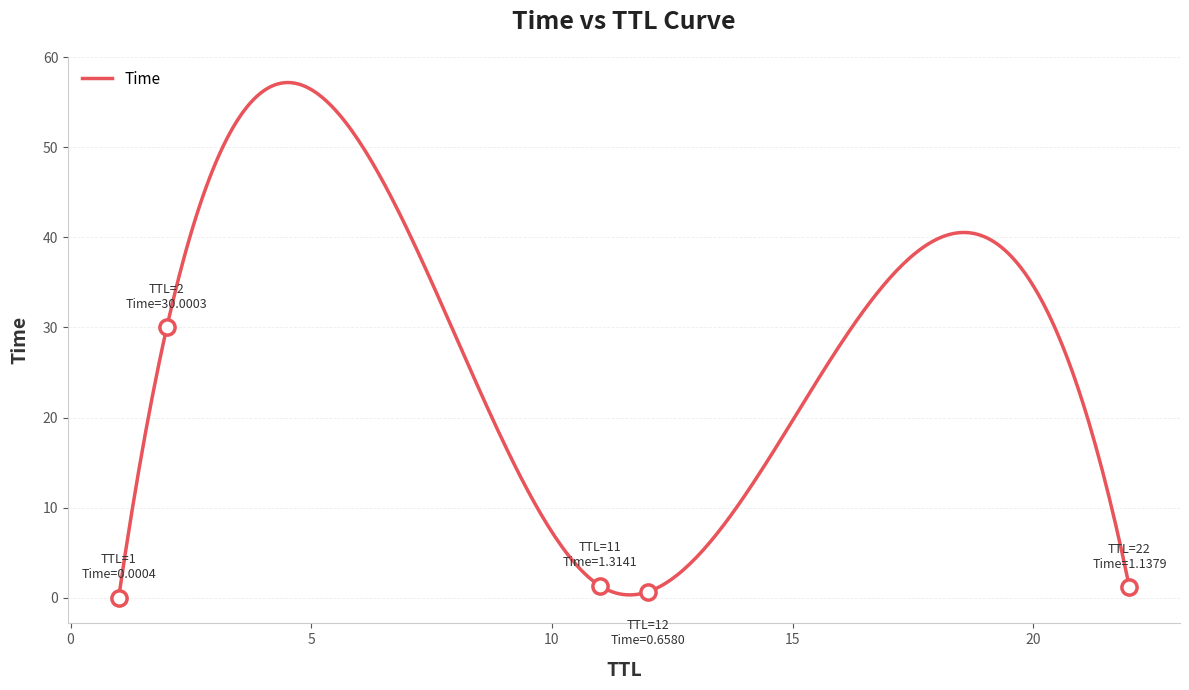

What is the ratio of the value at 2 to the value at 22?

26.4